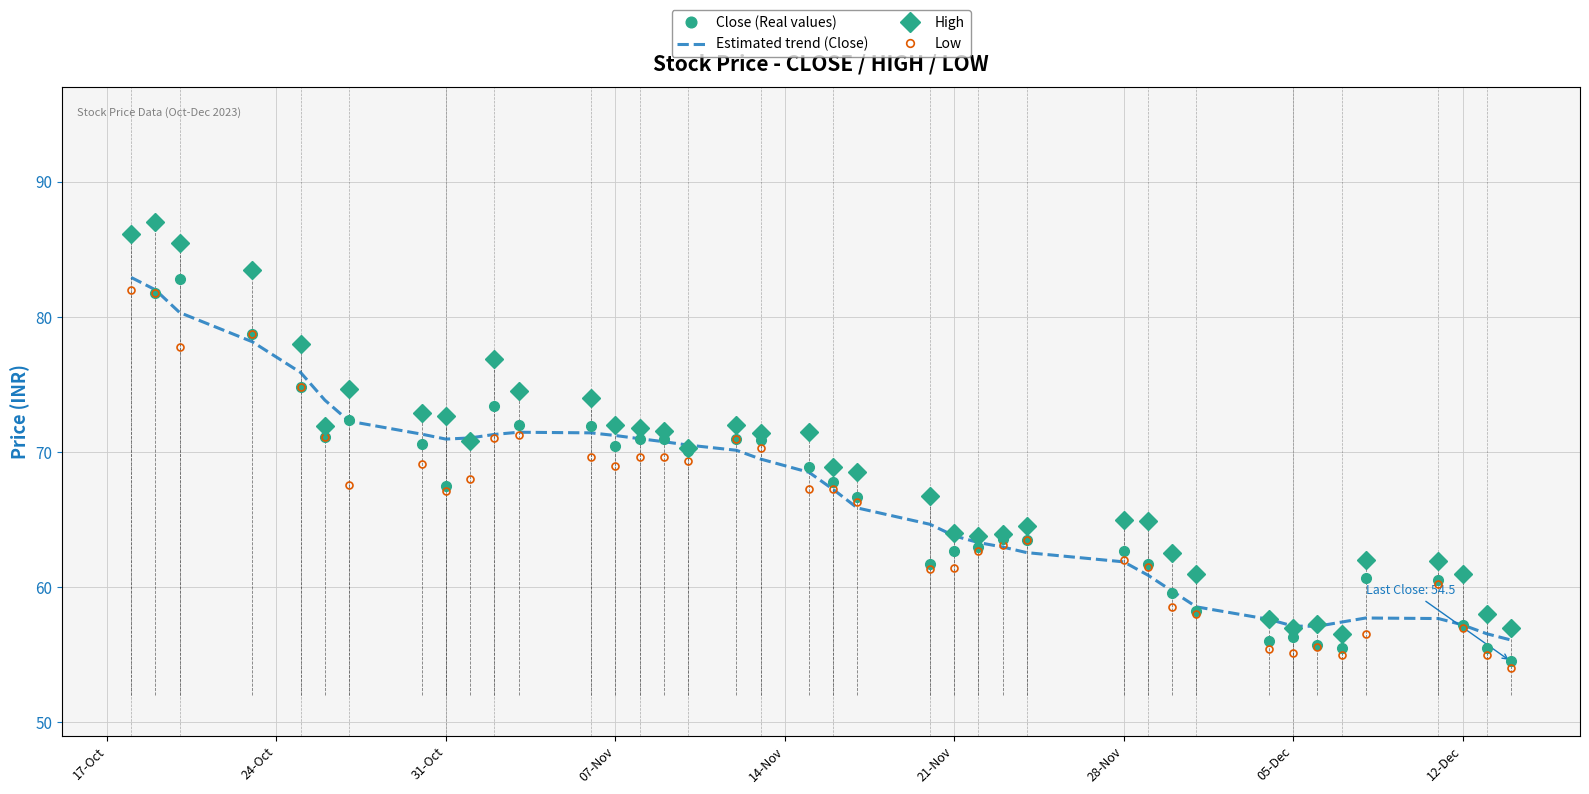

The value of Low at 07-Nov is 69.0. True or false?

True